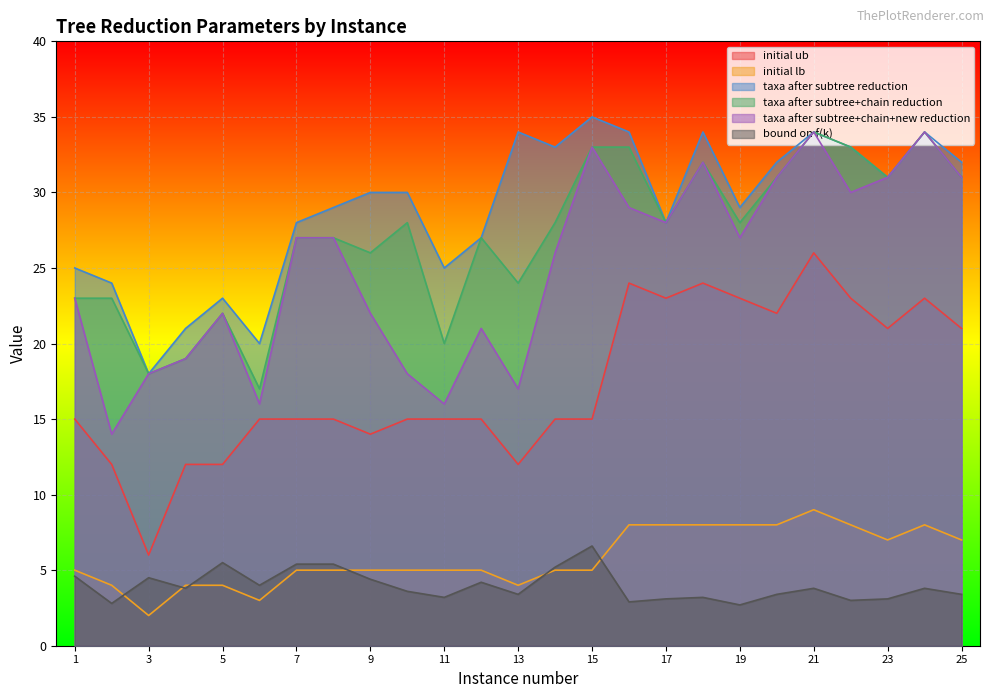

What is the total value across all series at 8?

108.4